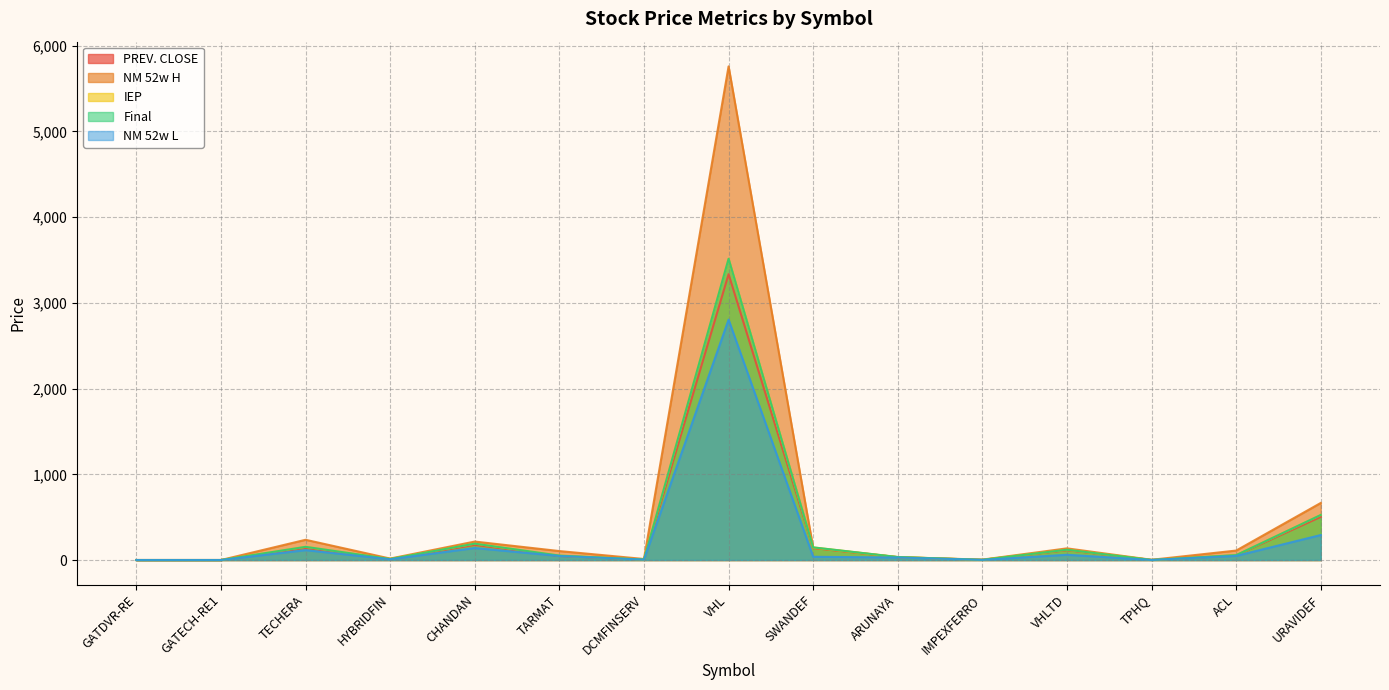

What is the difference between the second highest and second lowest values in the Final series?

525.6